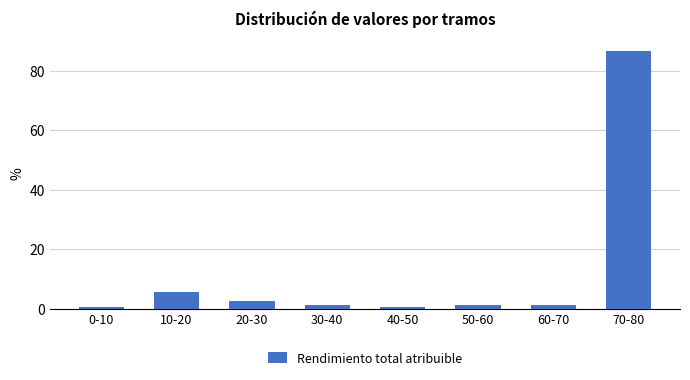

Reading left to right, list all the values displayed in this chart.

0.6	5.7	2.5	1.3	0.6	1.3	1.3	86.8